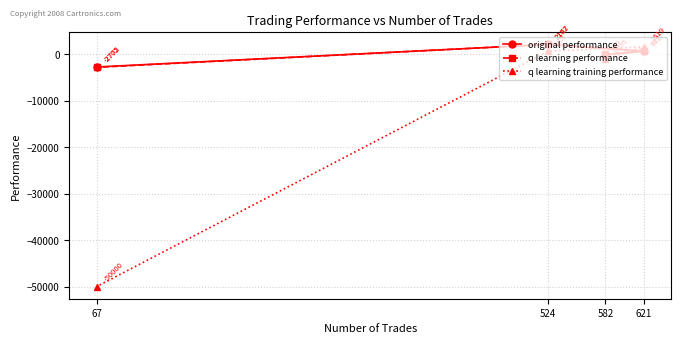

True or false: original performance has a value of 464.9 at 524.

False